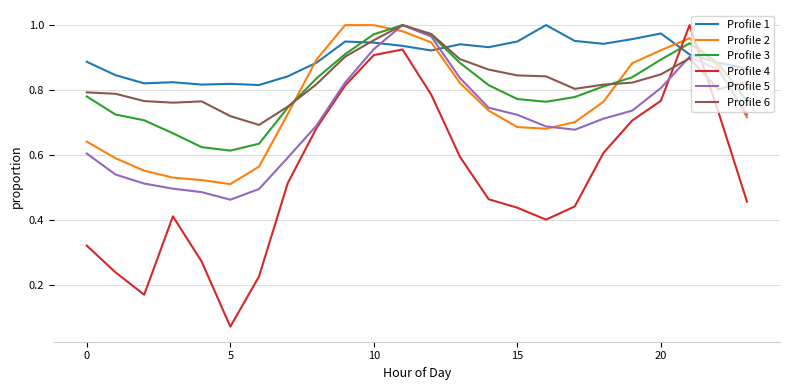

True or false: Profile 6 and Profile 4 intersect in this chart.

True